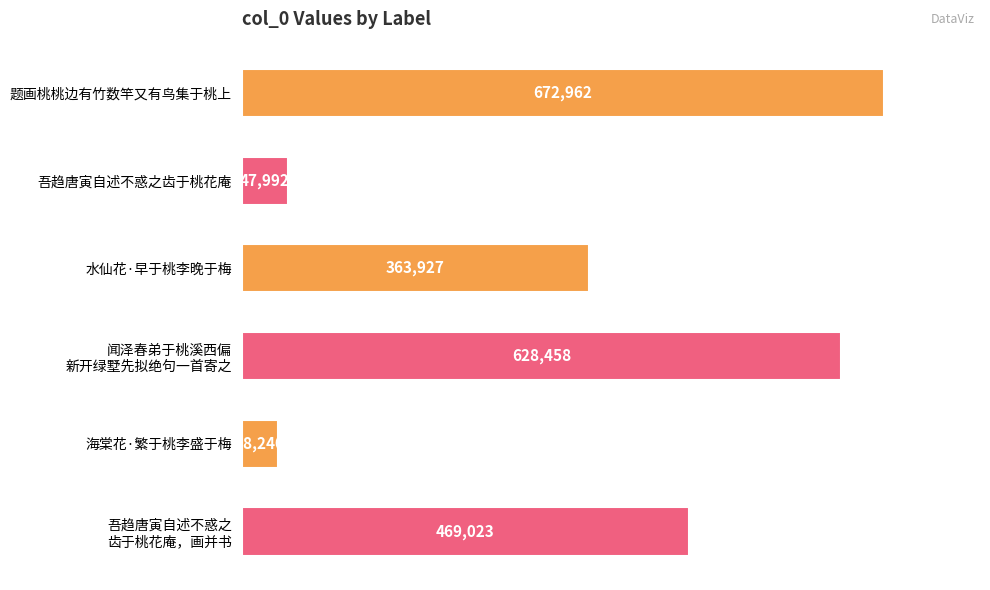

What is the ratio of the value at 水仙花·早于桃李晚于梅 to the value at 海棠花·繁于桃李盛于梅?

9.5